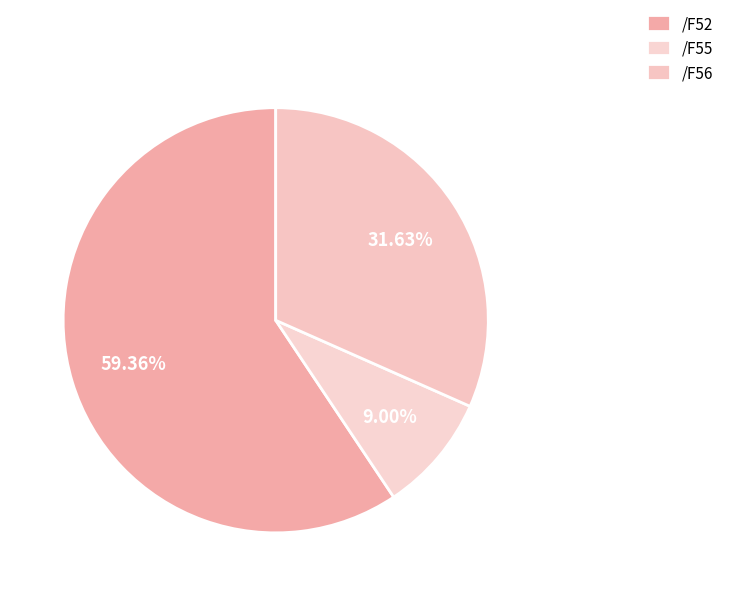

What is the change in value from /F52 to /F56?

-263.0